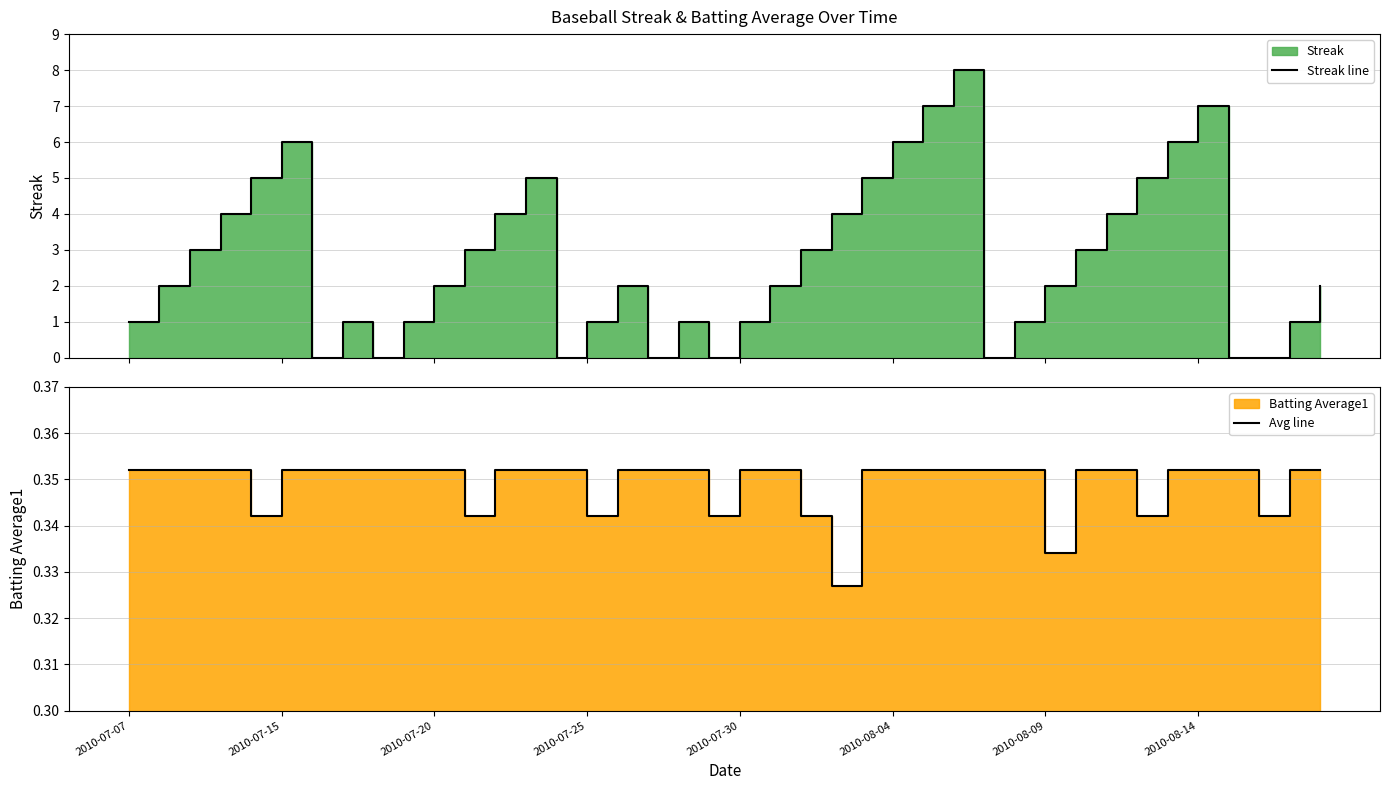

Count the number of categories in the chart.

40